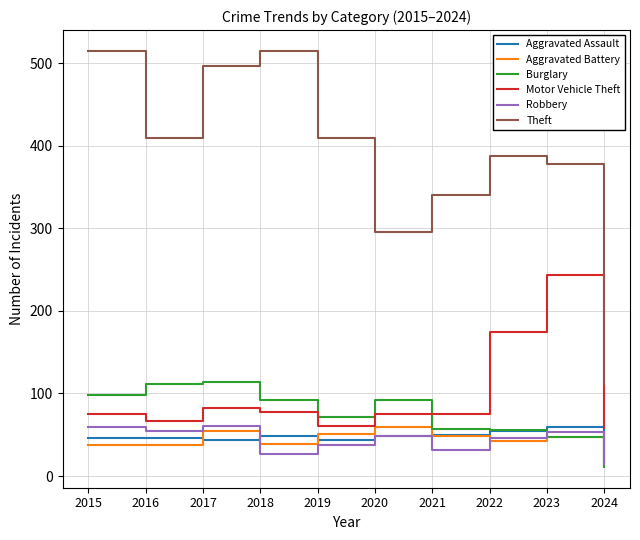

True or false: Motor Vehicle Theft and Aggravated Battery cross at least once.

False